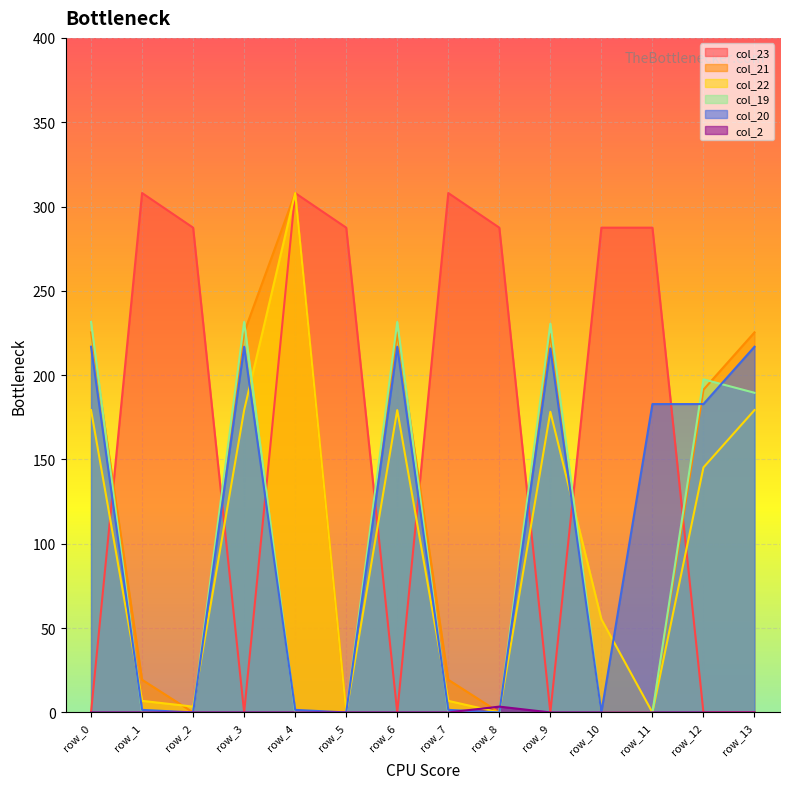

How many data points in col_20 are less than 182?

7